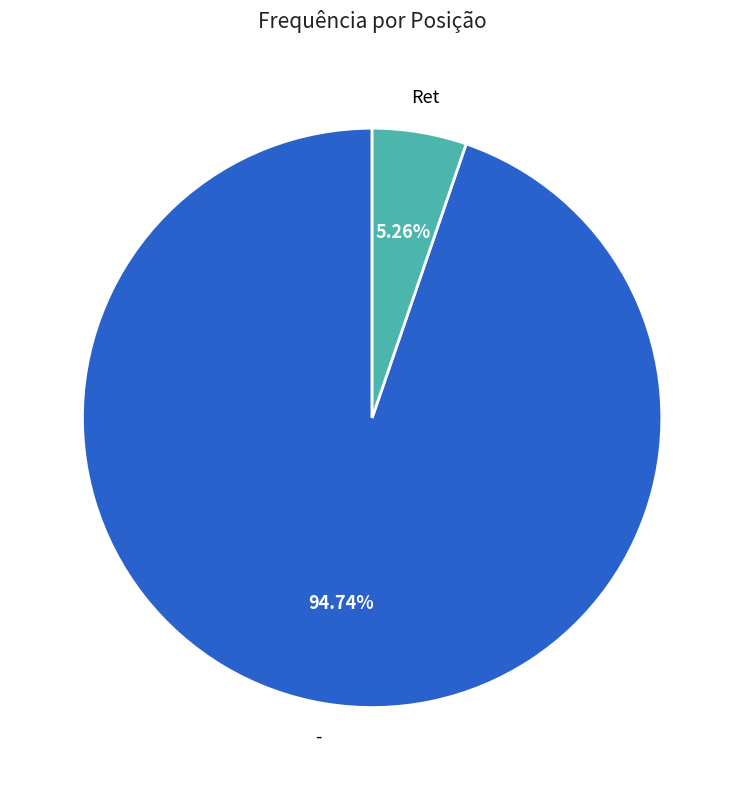

Is there a majority slice in this chart?

Yes